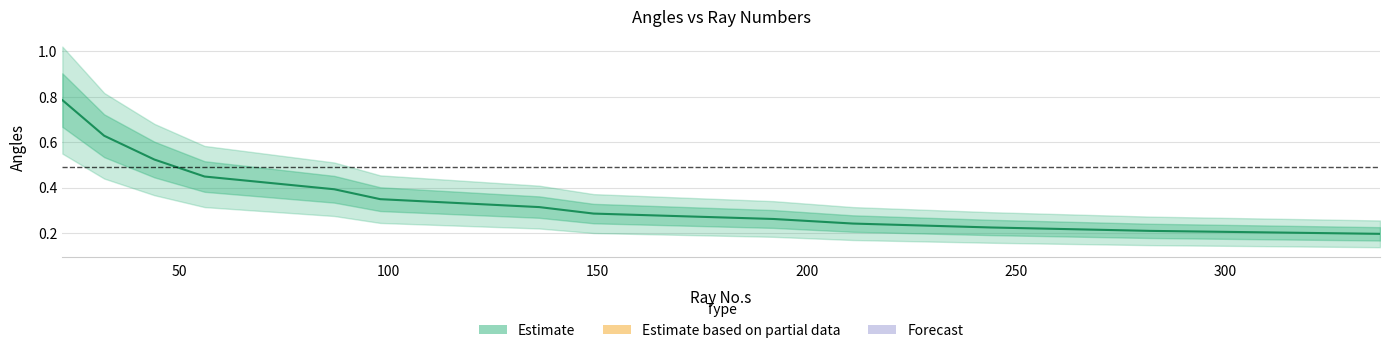

The chart shows a value of 0.9 at 44. True or false?

False